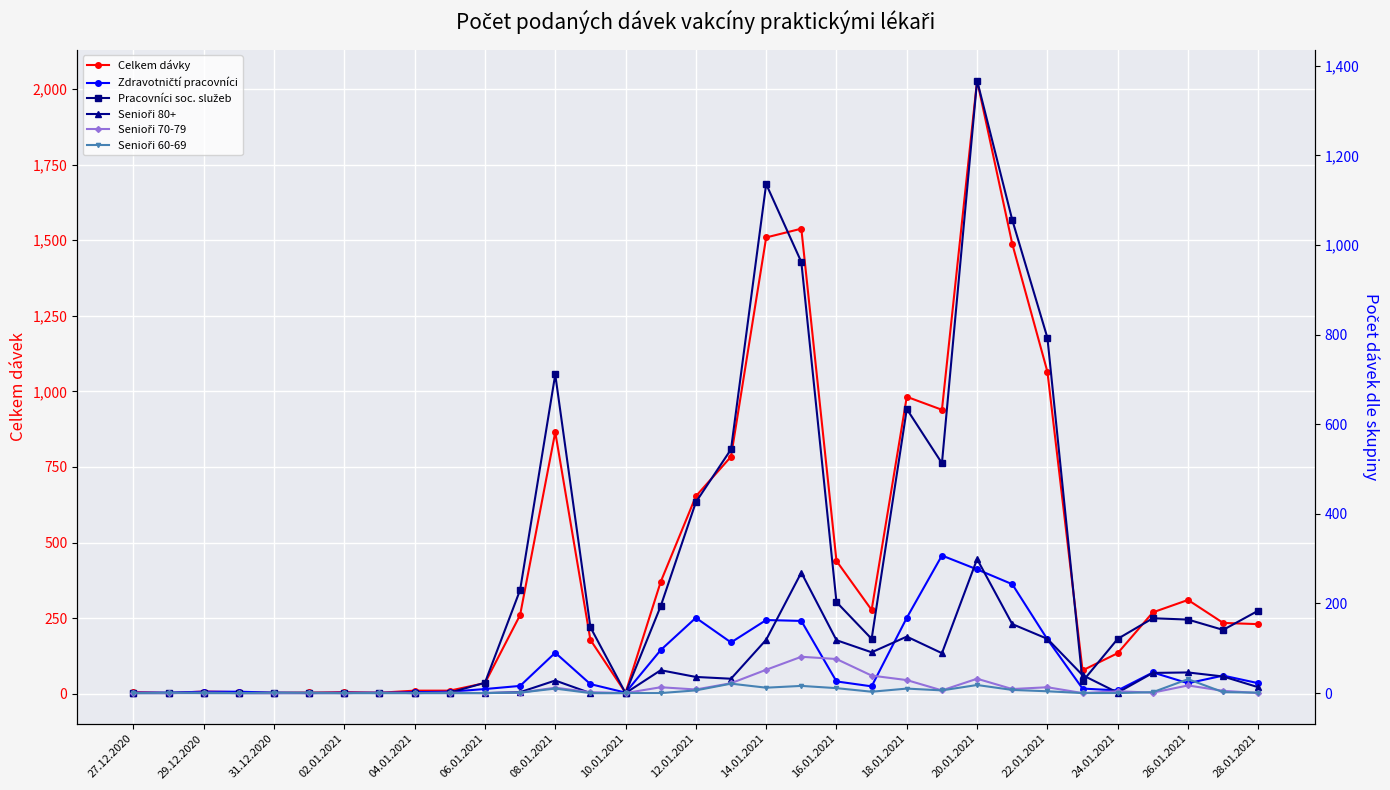

What is the label of the 33rd point from the right?

27.12.2020